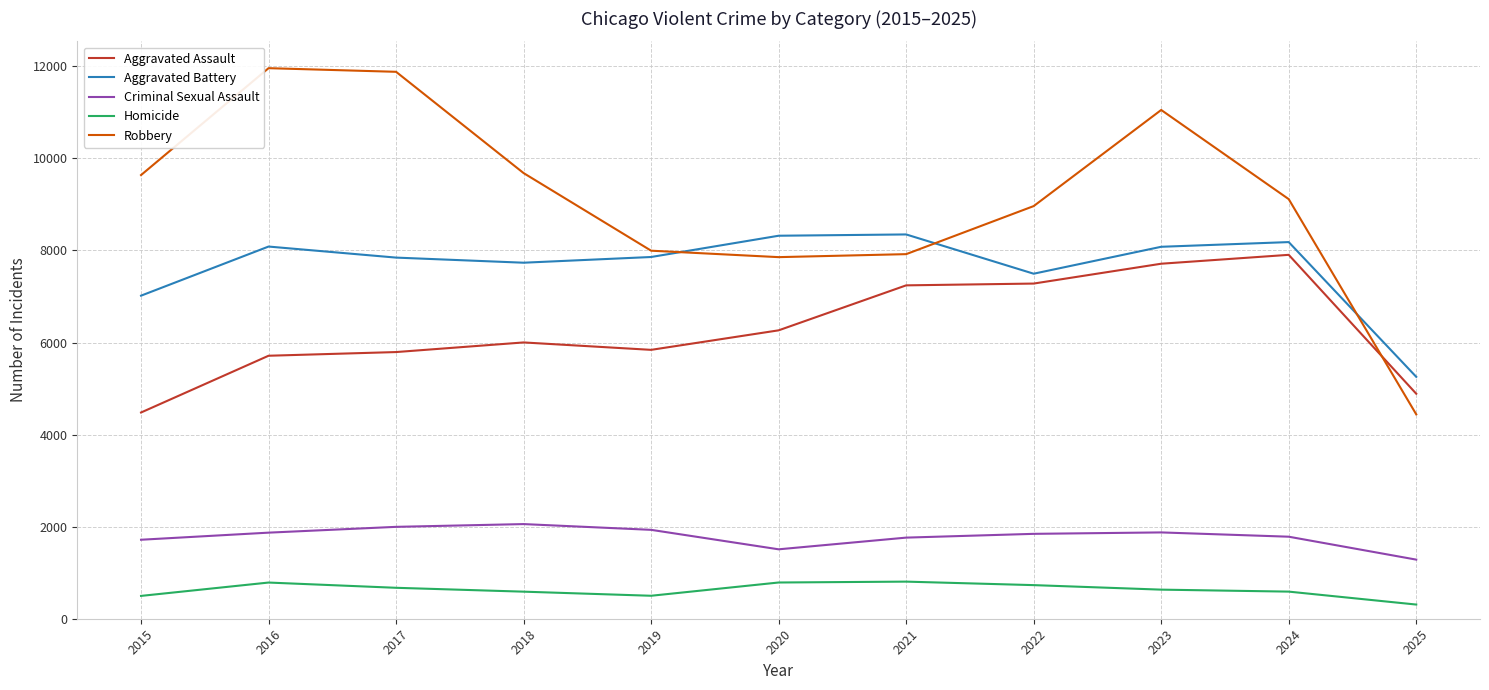

True or false: Aggravated Assault and Criminal Sexual Assault intersect in this chart.

False